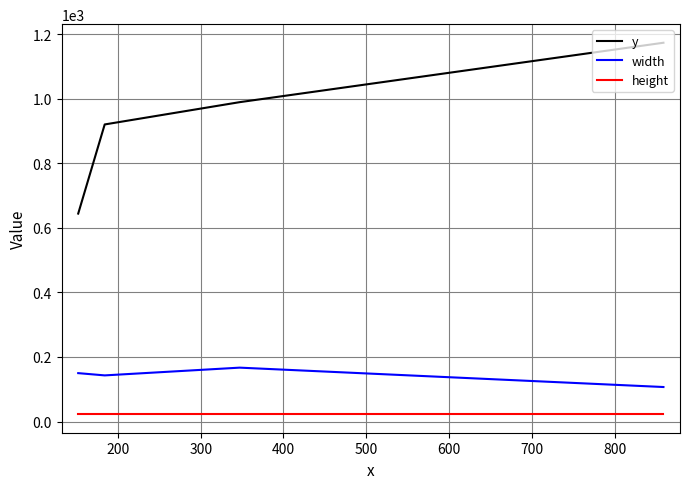

What is the difference between the maximum and minimum values in the width series?

60